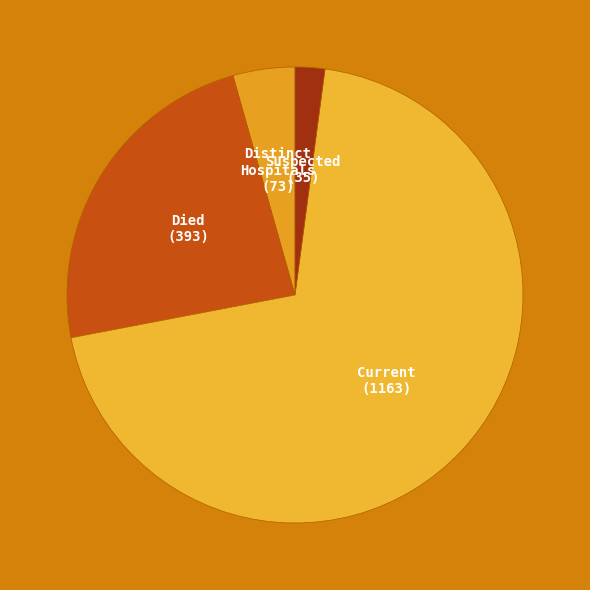

Count the number of slices in the pie.

4